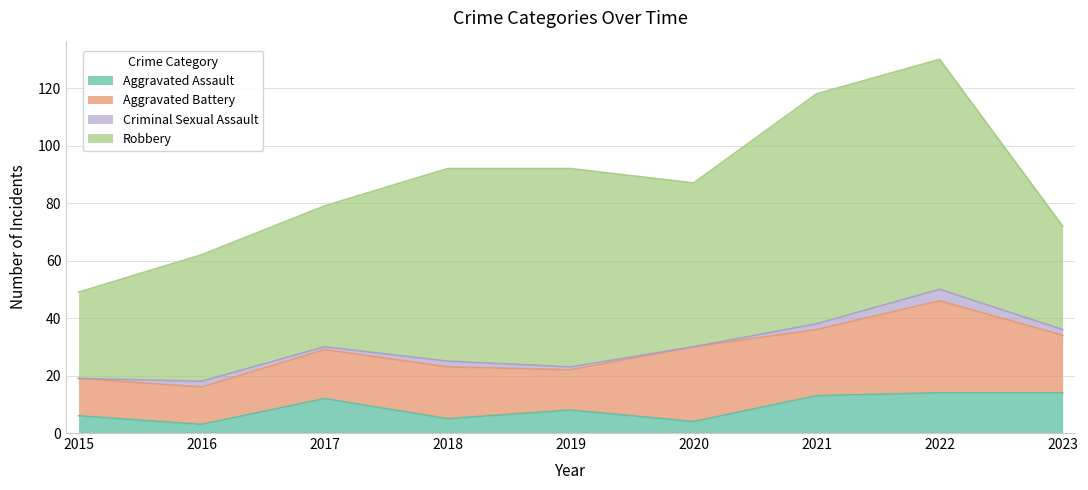

True or false: Aggravated Battery and Aggravated Assault cross at least once.

False